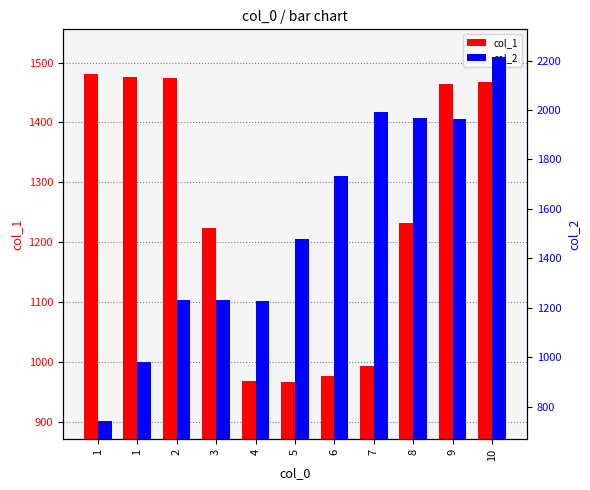

The col_1 series shows 1468.1 at 10. True or false?

True